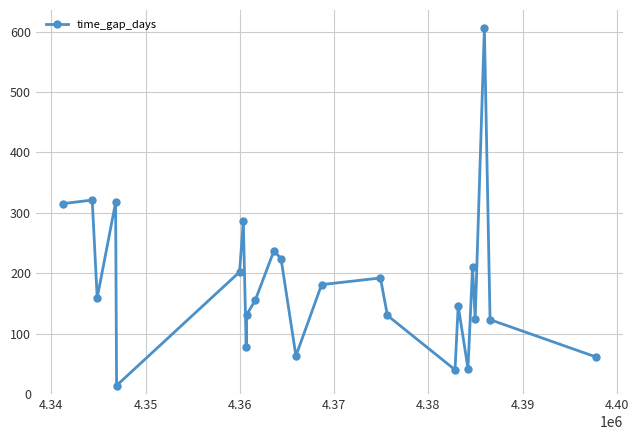

How many points are higher than both their immediate neighbors (excluding endpoints)?

8